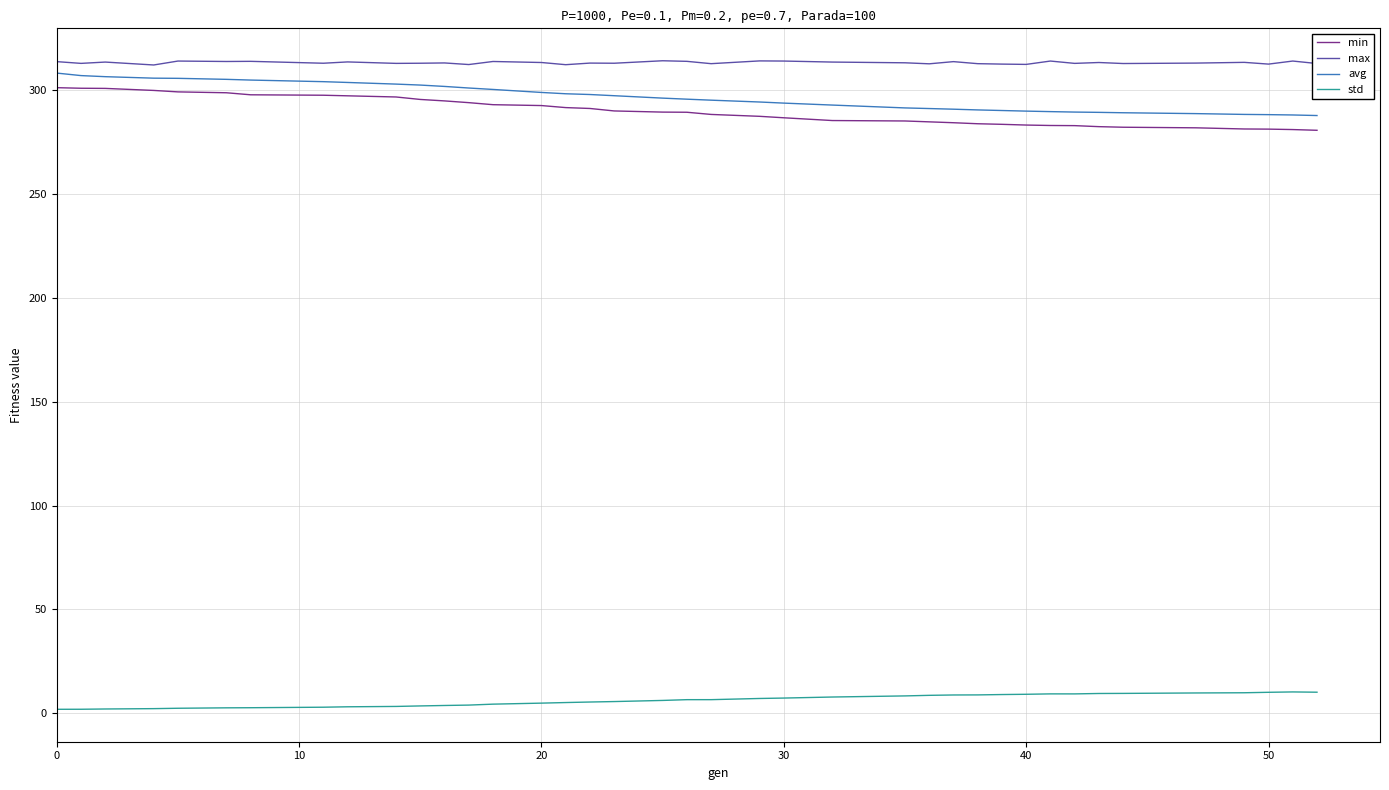

What is the highest value of the max series?

314.1